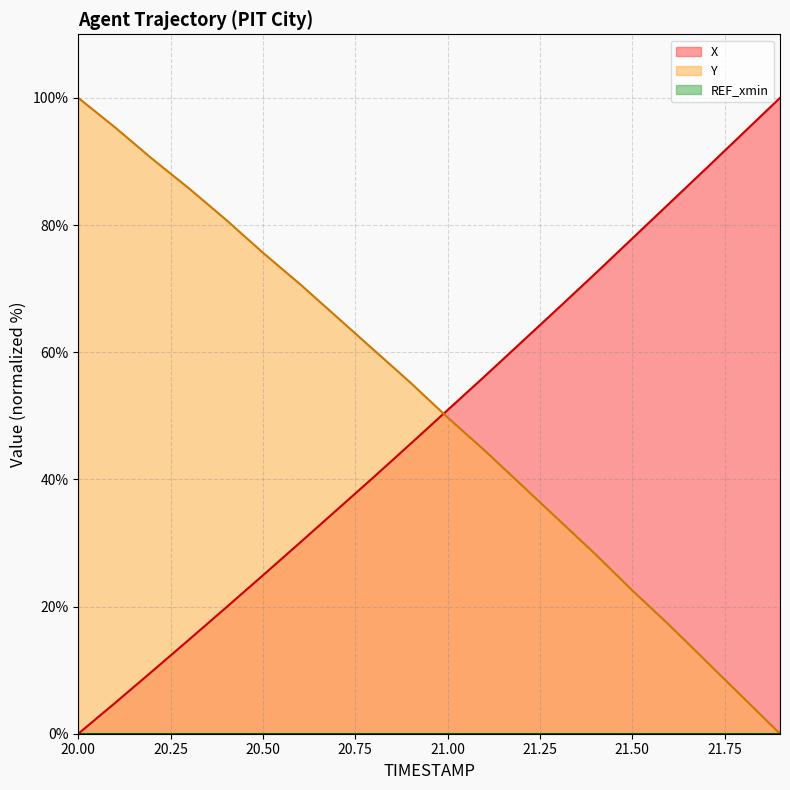

Does the chart display data point markers on the line(s)?

No